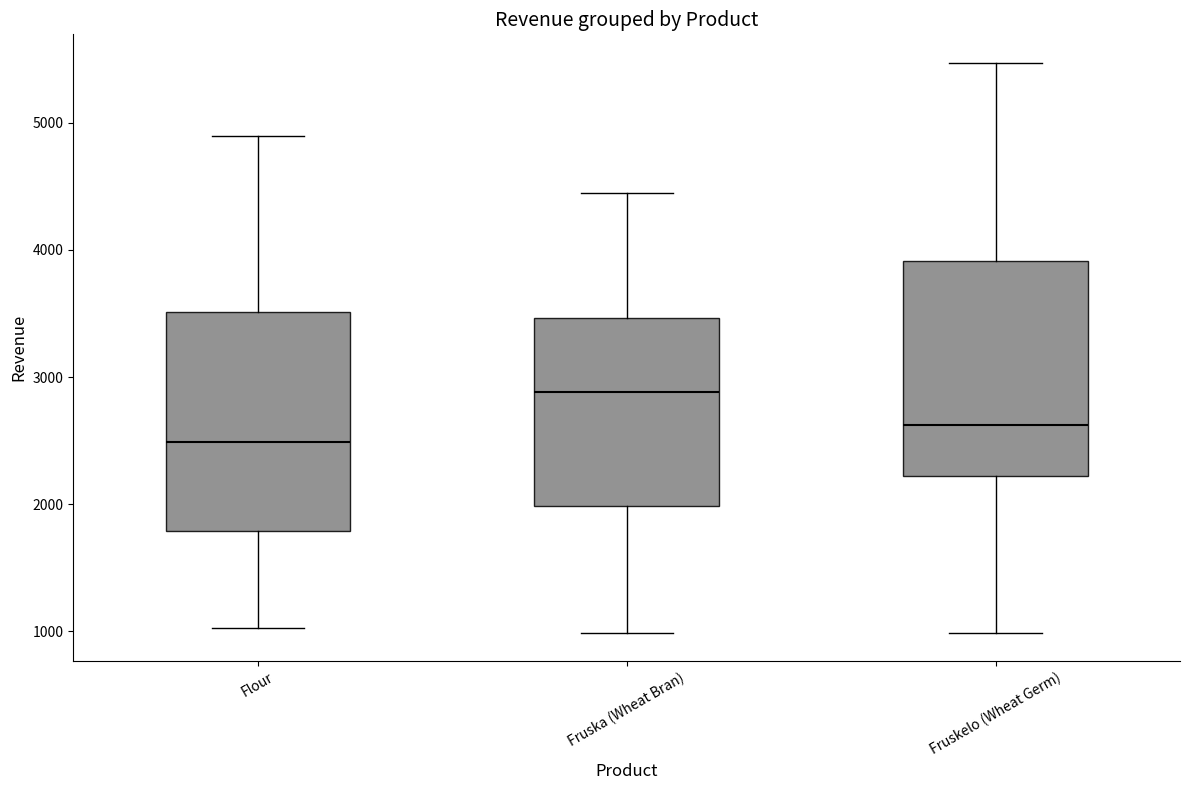

Reading left to right, transcribe this box plot: for each box, give where its median line is, the range the box spans, and where its two whiskers end, as read against the y-axis. The values are not printed on the chart, so give them approximately, as read against the axis.

Flour: median 2500, box 1800 to 3500, whiskers 1000 to 4900
Fruska (Wheat Bran): median 2900, box 2000 to 3500, whiskers 1000 to 4500
Fruskelo (Wheat Germ): median 2600, box 2200 to 3900, whiskers 1000 to 5500